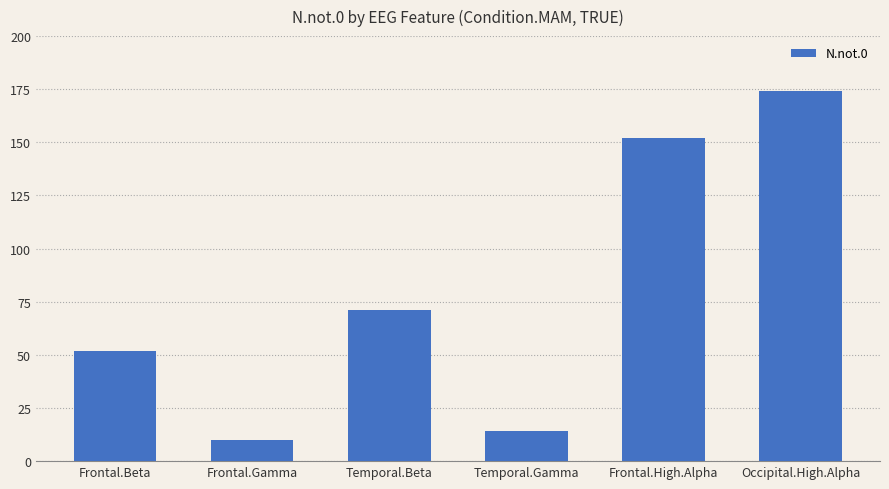

List the labels in order of value, largest first.

Occipital.High.Alpha, Frontal.High.Alpha, Temporal.Beta, Frontal.Beta, Temporal.Gamma, Frontal.Gamma